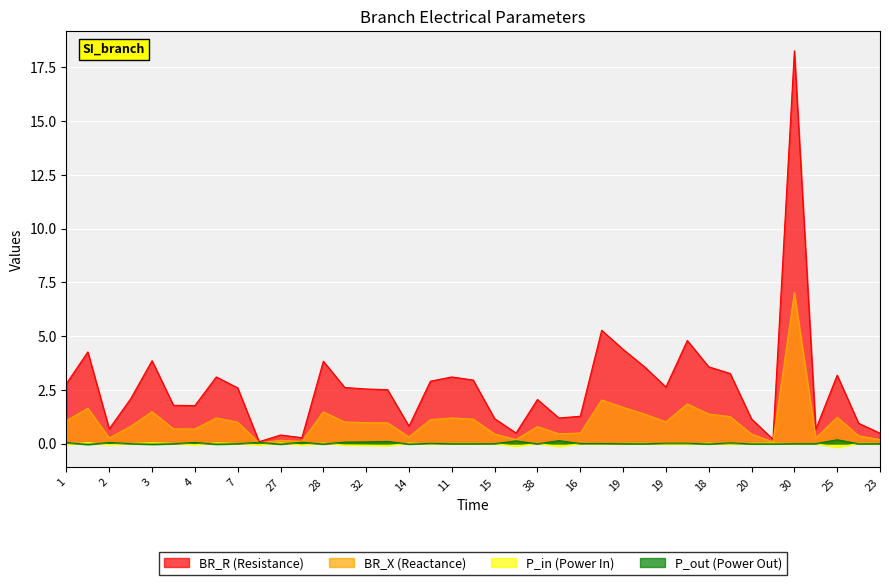

What is the approximate value of BR_X at 31?

0.3